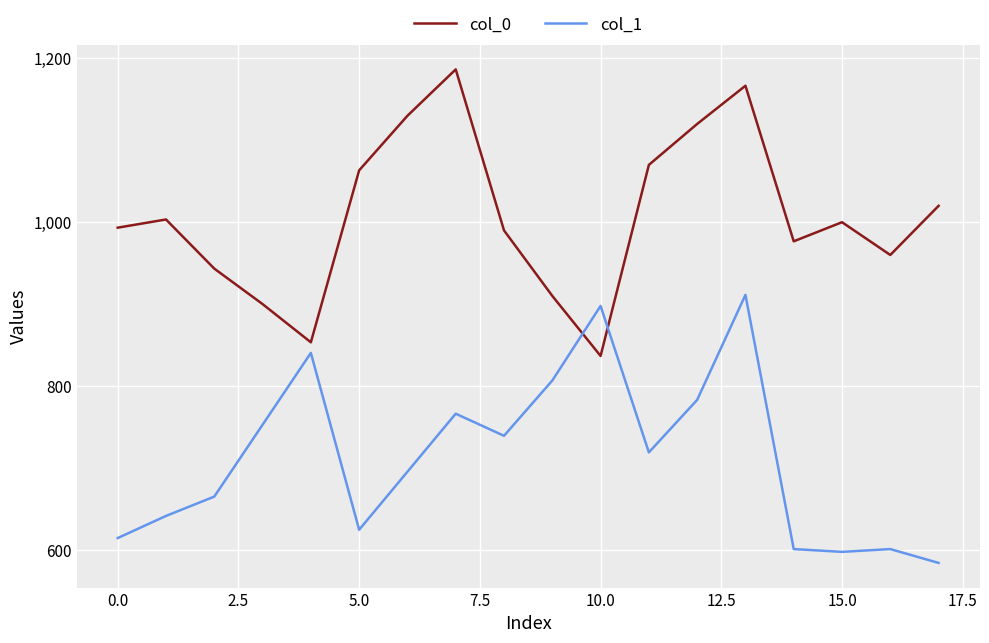

Rank the series by their maximum value, from lowest to highest.

col_1, col_0